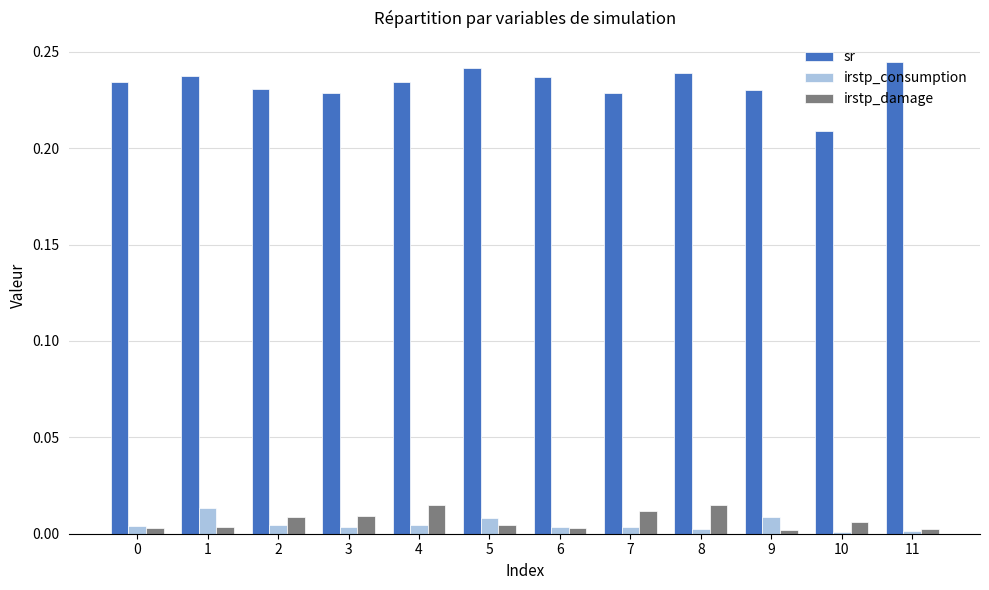

True or false: irstp_consumption has a value of 0.0 at 2.

True